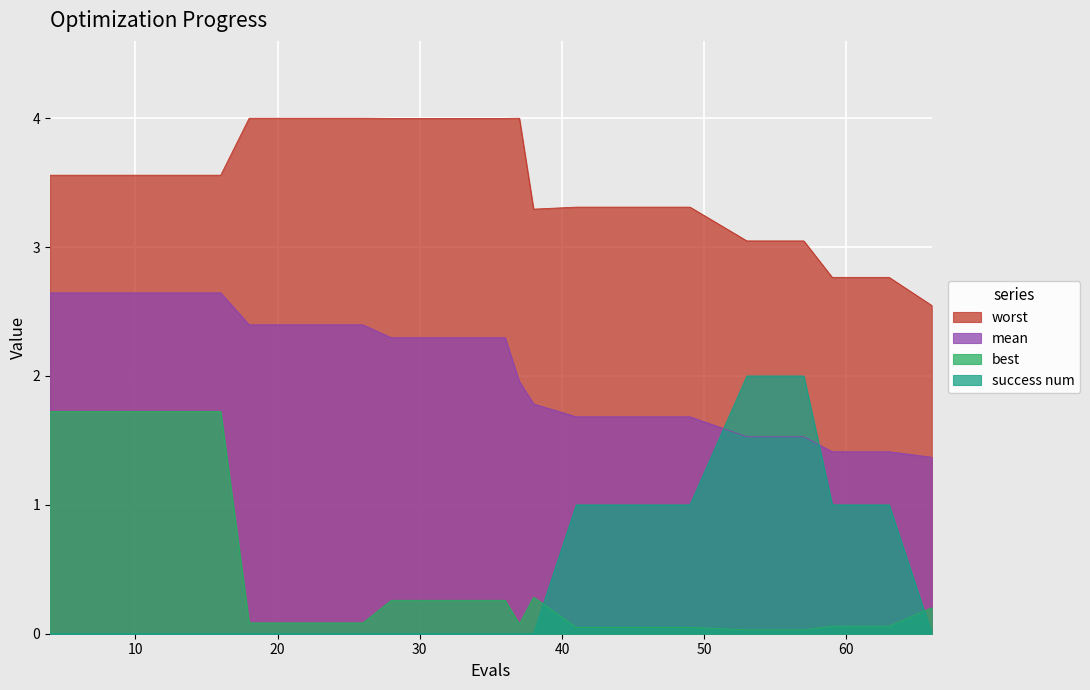

Rank the series by their maximum value, from lowest to highest.

best, success num, mean, worst